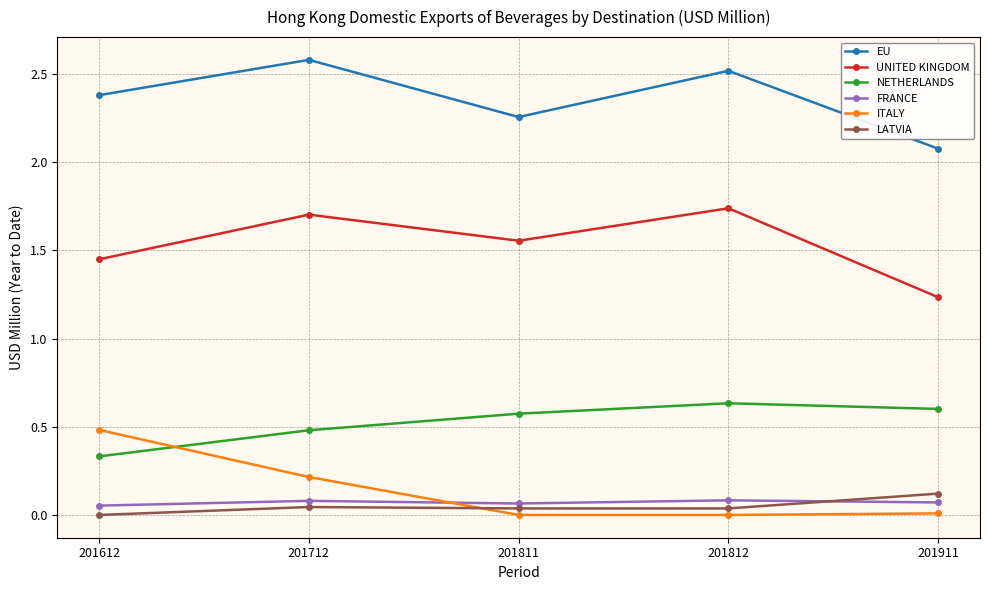

At which label is EU closest to 2?

201911